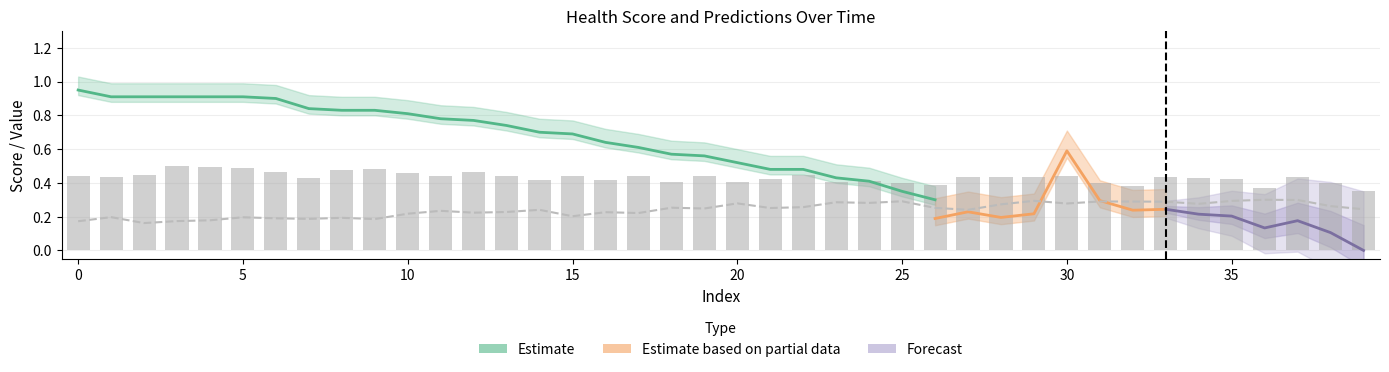

What is the sum of all t values?

9.7